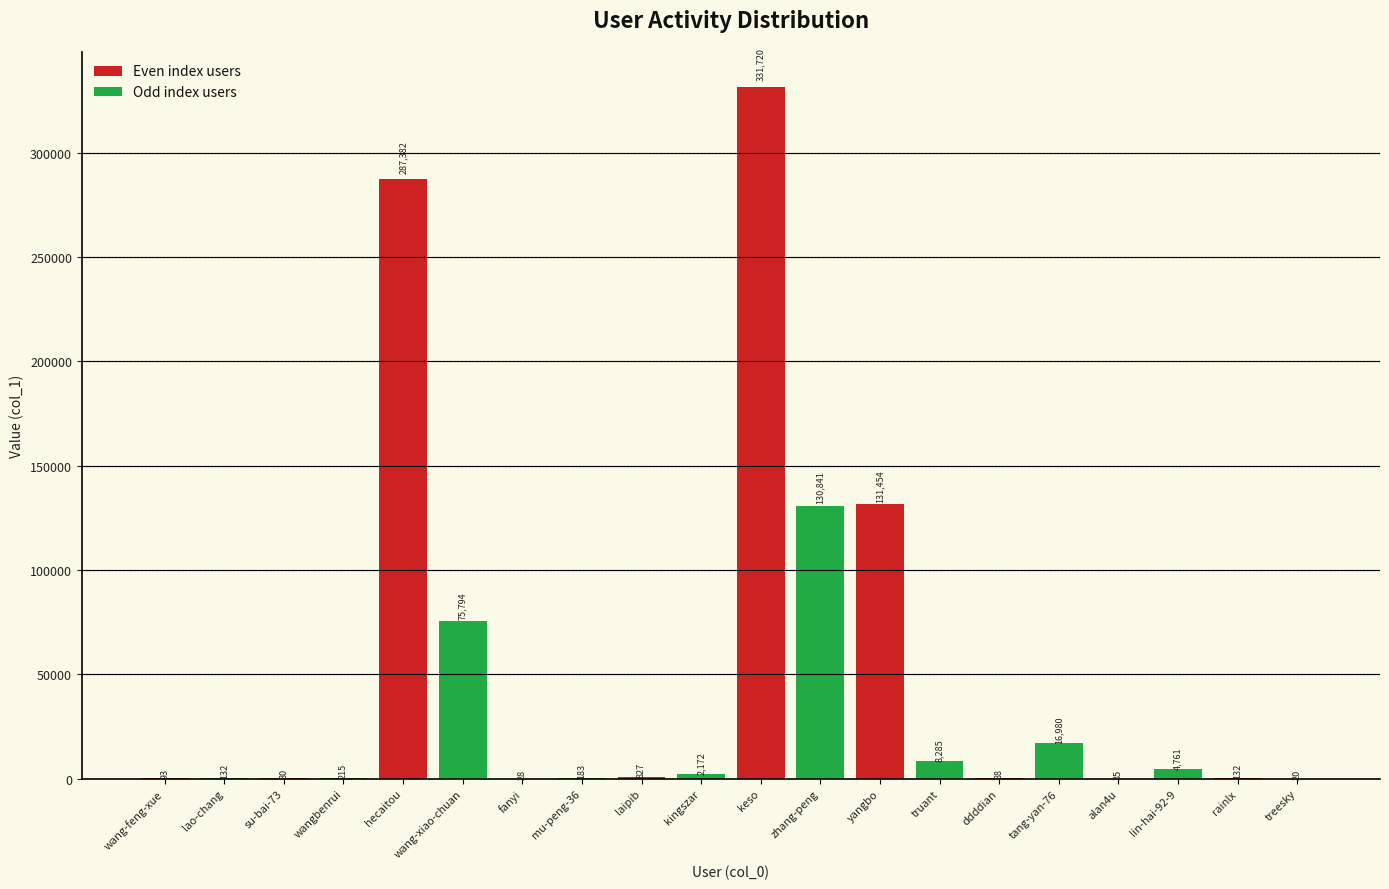

The value at zhang-peng is 199183. True or false?

False